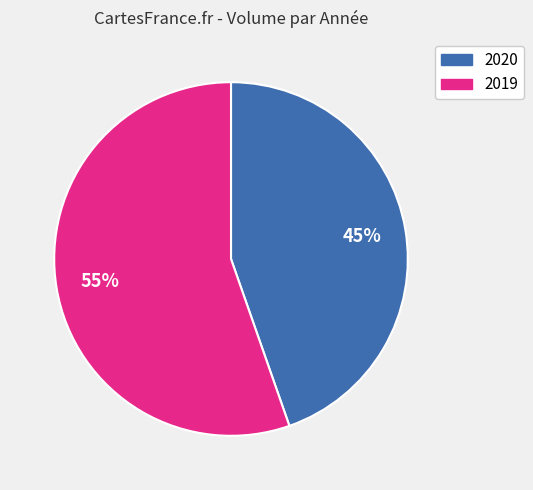

Is there any slice that represents more than half of the pie?

Yes